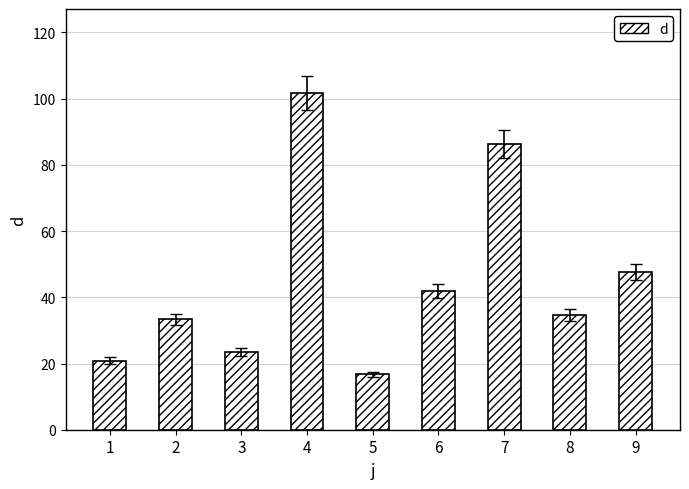

What is the greatest value displayed?

101.7